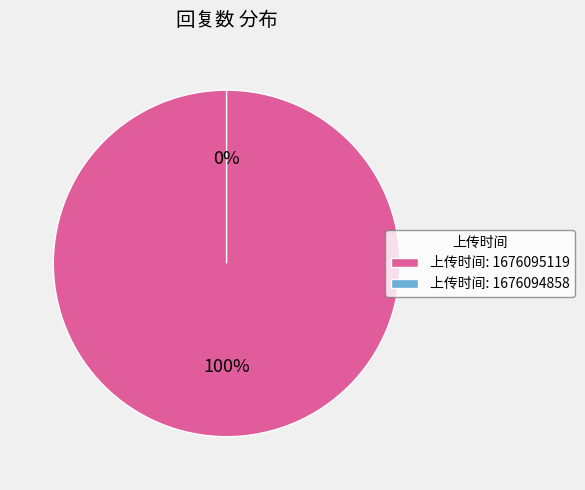

Combined, what portion of the pie is 1676094858 and 1676095119?

100.0%